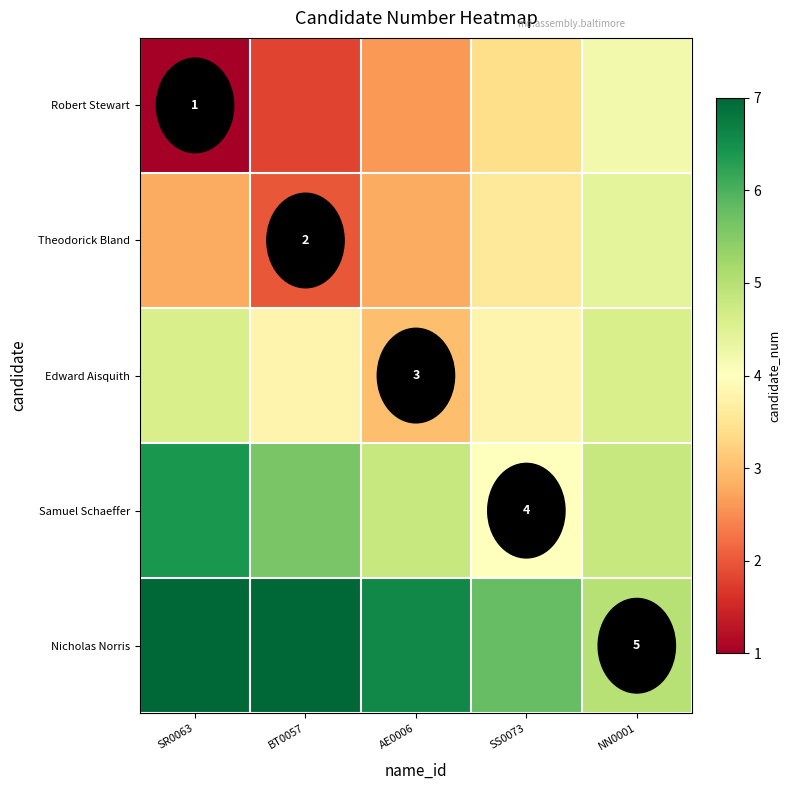

Which has a higher value, BT0057 or NN0001?

NN0001